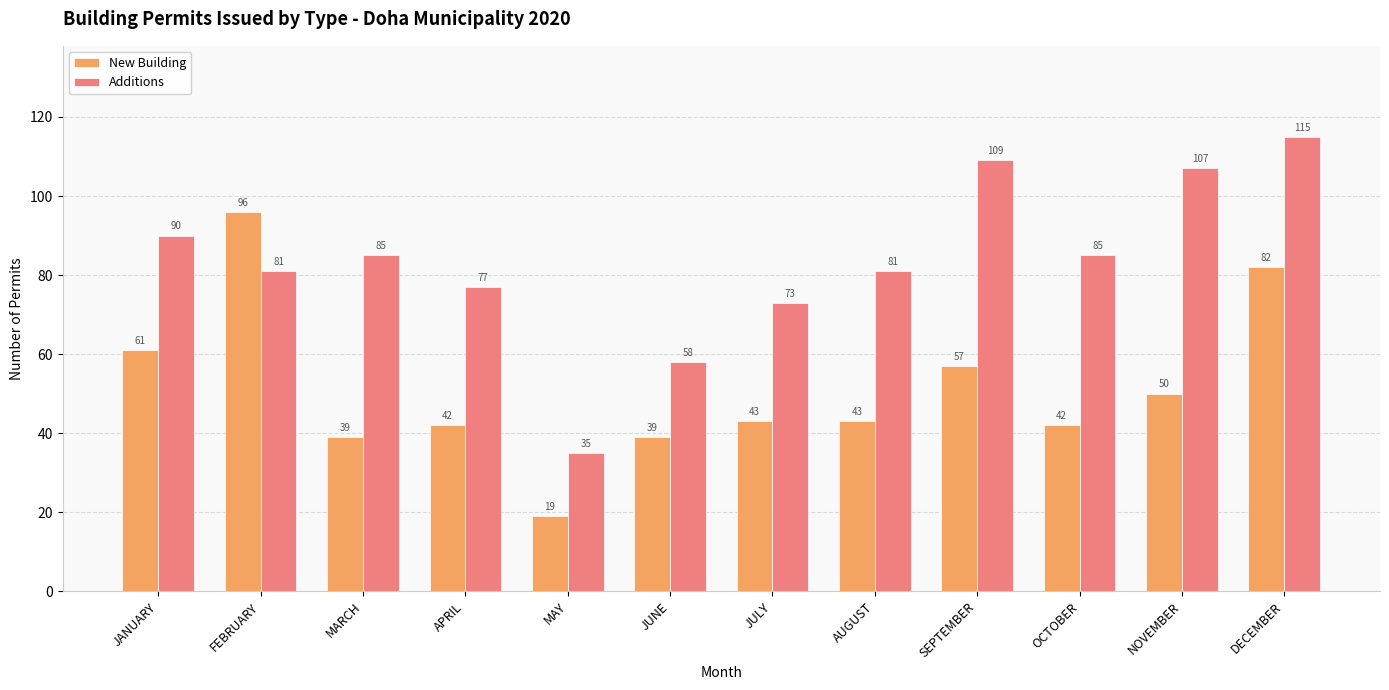

Reading left to right, list all the values displayed in this chart.

New Building: 61	96	39	42	19	39	43	43	57	42	50	82
Additions: 90	81	85	77	35	58	73	81	109	85	107	115